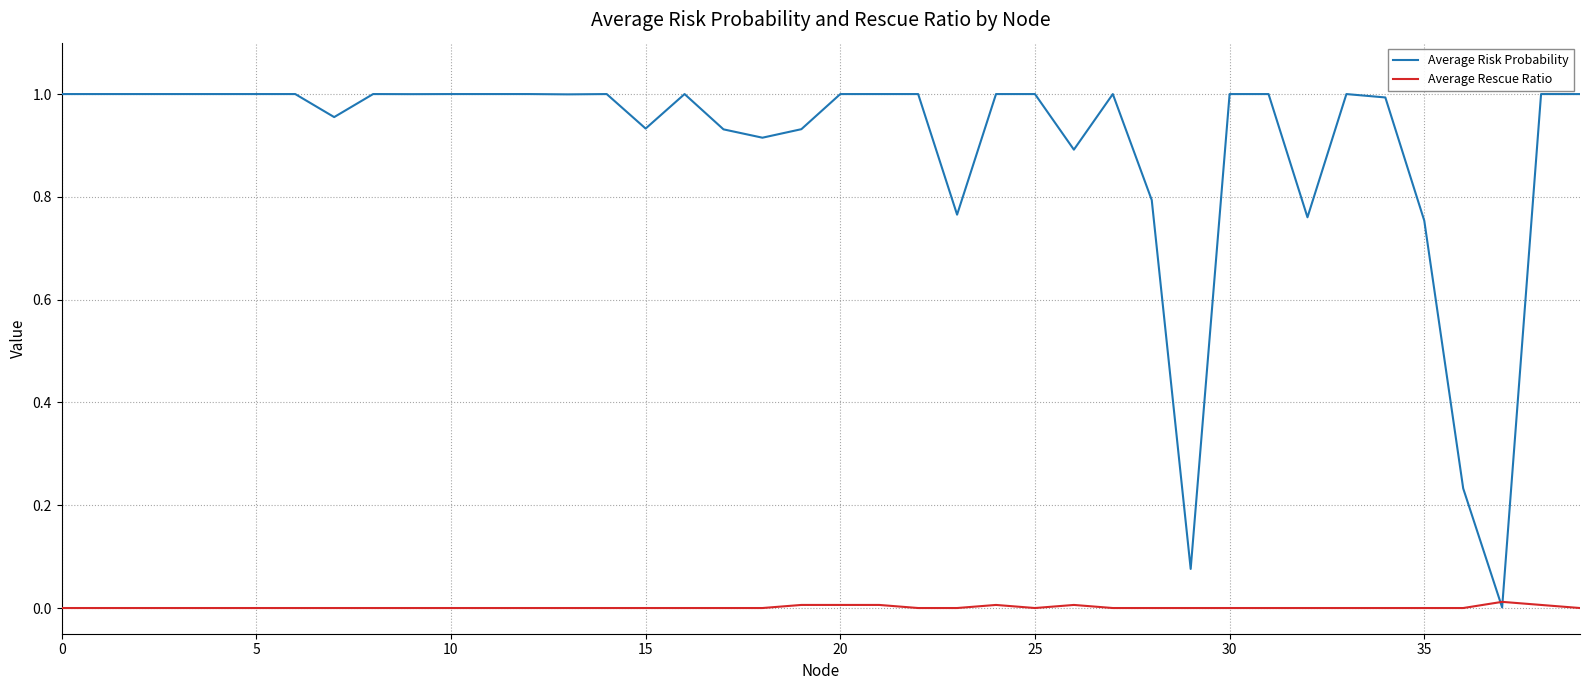

Which series has the largest total across all categories?

Average Risk Probability